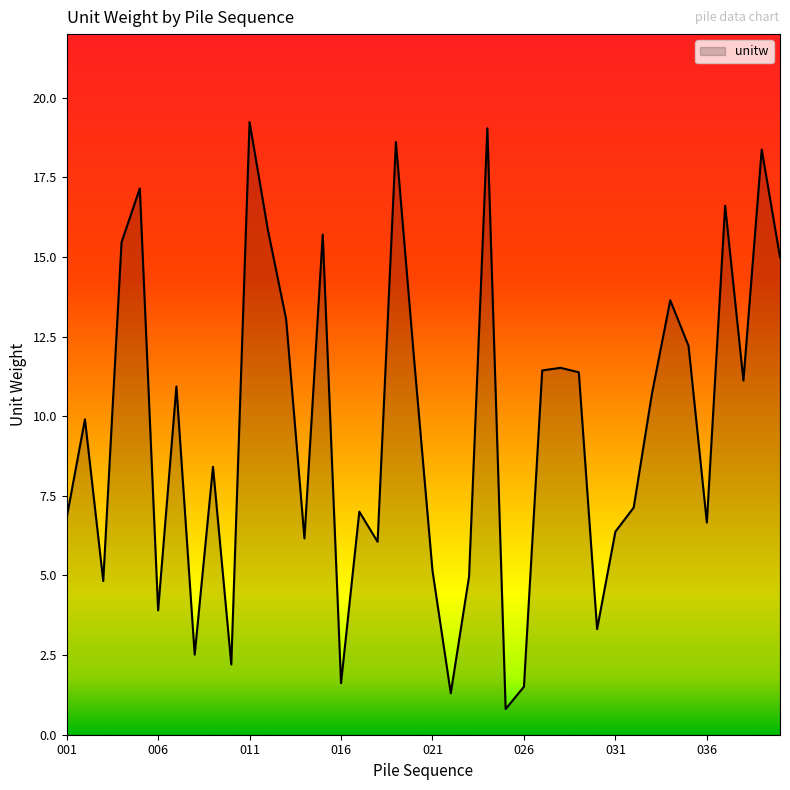

What is the difference between the maximum and minimum values?

18.4